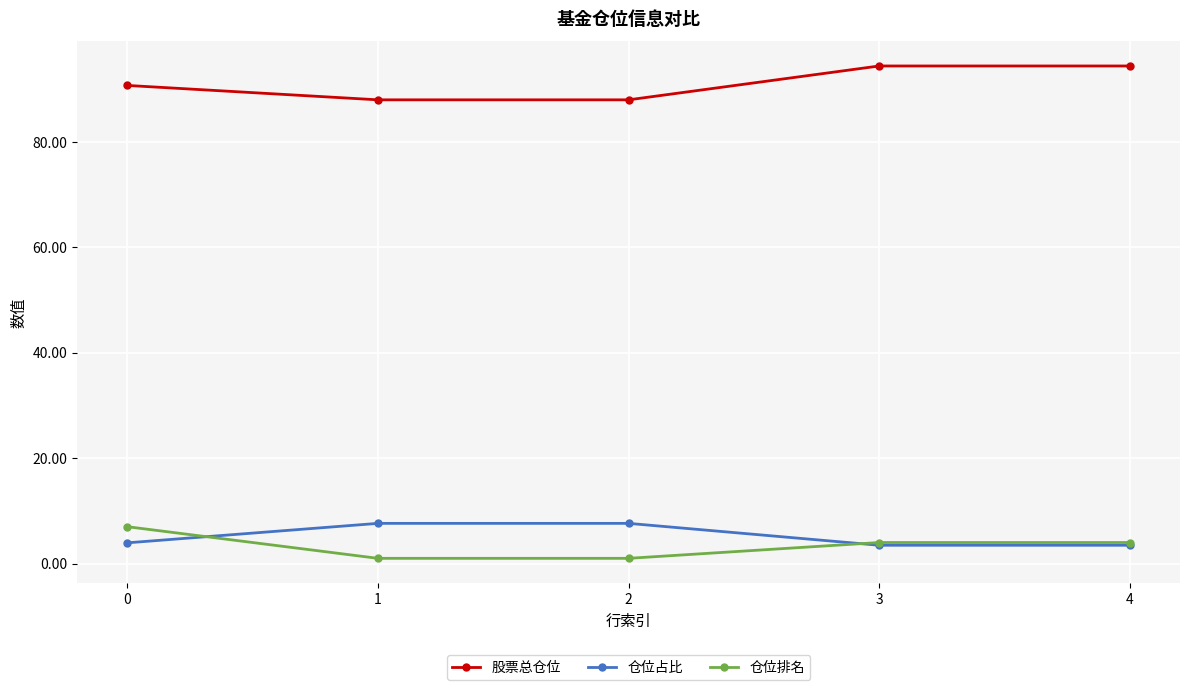

What is the sum of all 仓位占比 values?

26.2